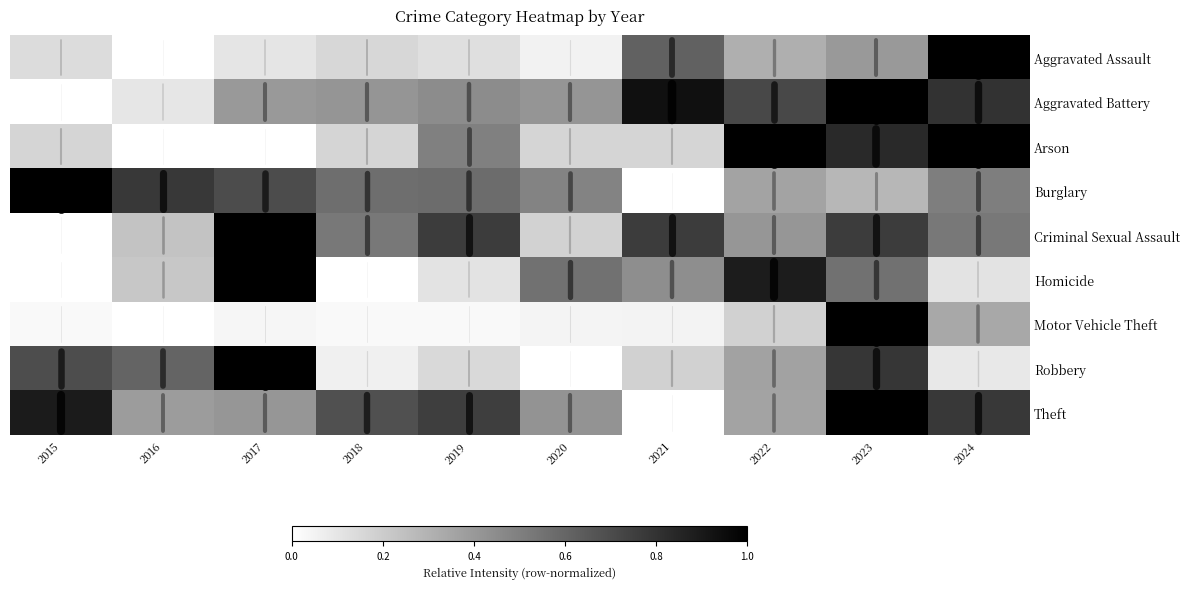

Where is Aggravated Battery nearest to the value 0?

2015